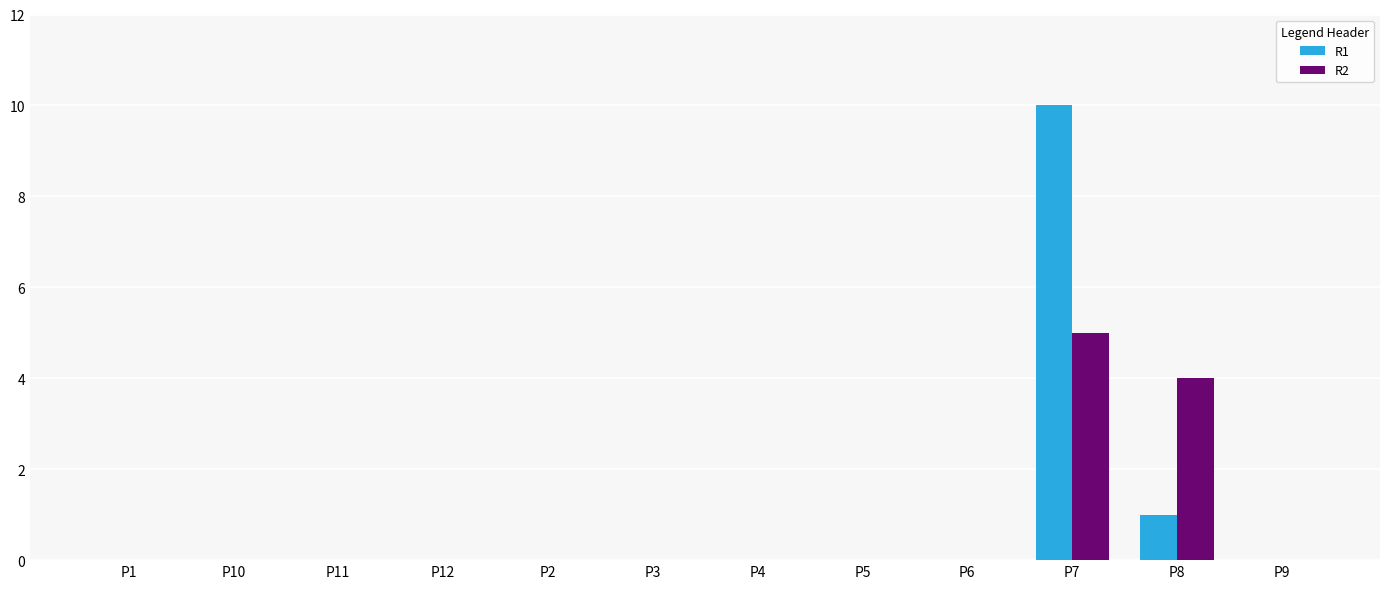

Reading left to right, extract all data points from this chart.

R1: P1=0	P10=0	P11=0	P12=0	P2=0	P3=0	P4=0	P5=0	P6=0	P7=10	P8=1	P9=0
R2: P1=0	P10=0	P11=0	P12=0	P2=0	P3=0	P4=0	P5=0	P6=0	P7=5	P8=4	P9=0